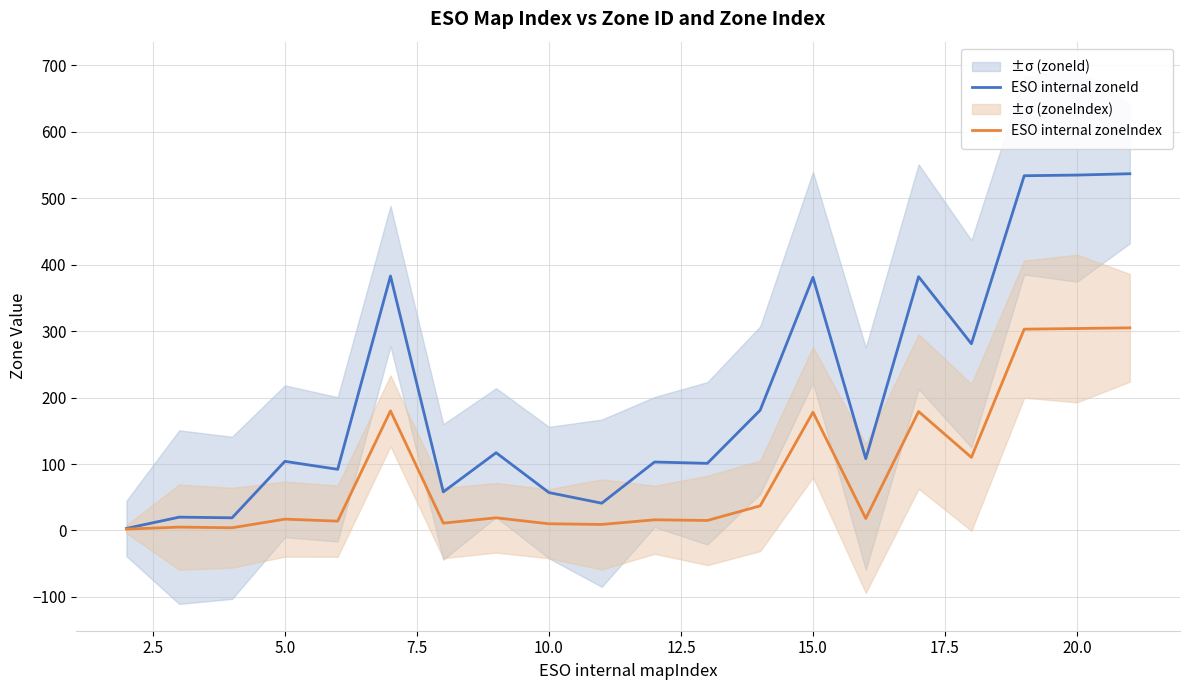

What is the maximum value for ESO internal zoneIndex?

305